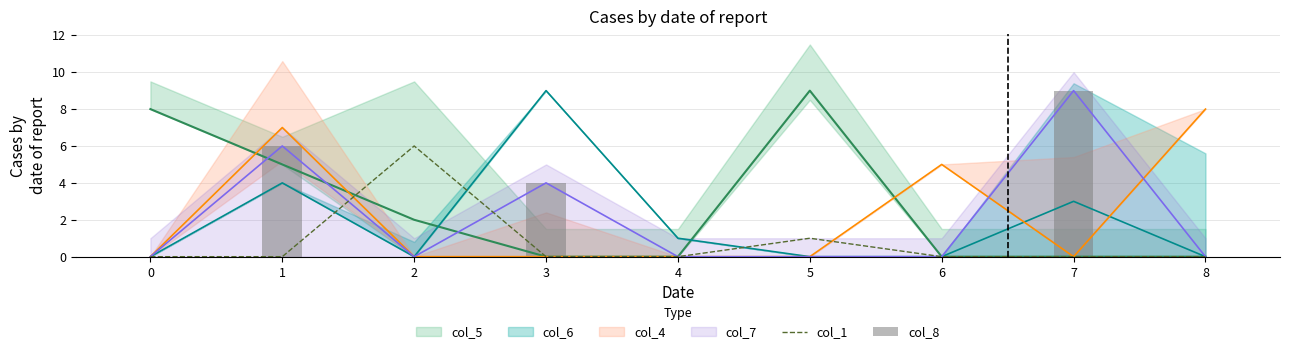

How many data points in col_1 are above 0?

2